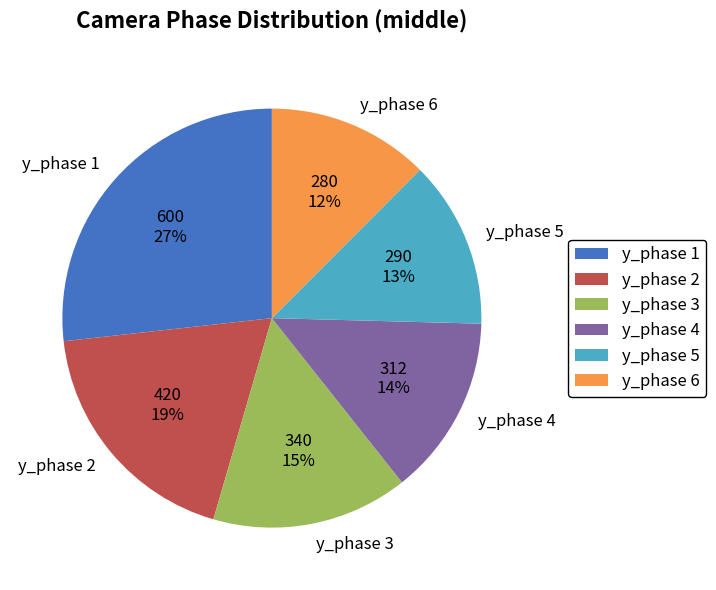

To the nearest percent, what is the difference between the y_phase 4 and y_phase 5 slice percentages?

1%